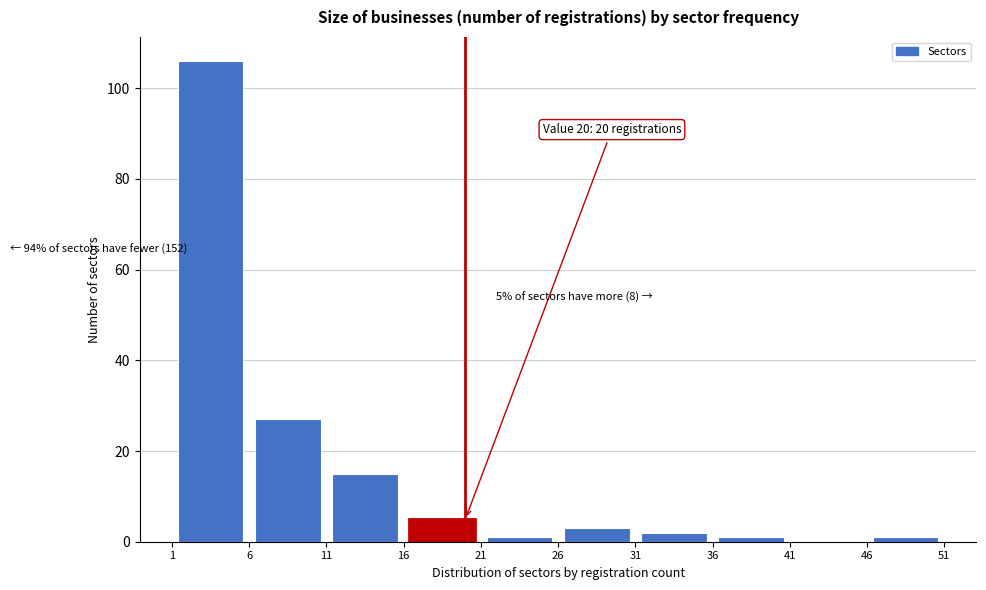

Over which range of the x-axis is the bar tallest?

1 to 6